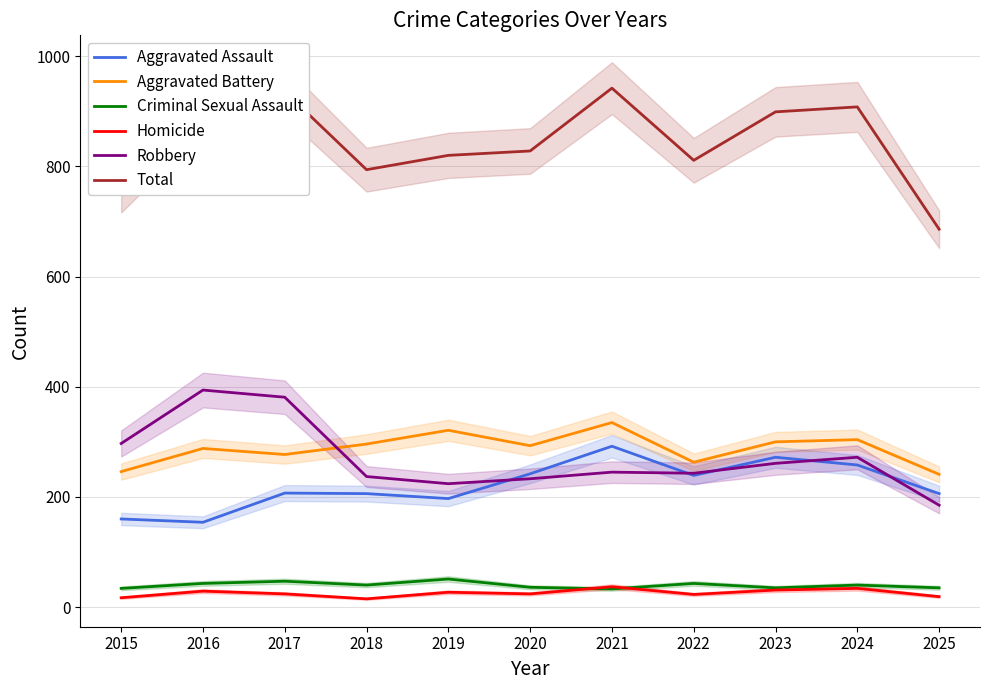

How many series are shown in this chart?

6